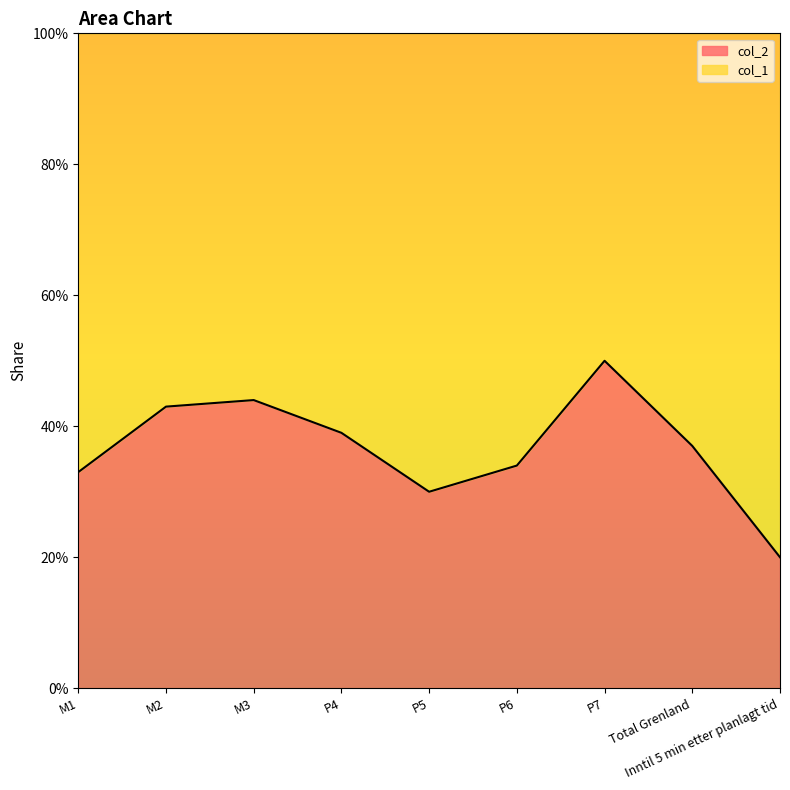

Where is the first local maximum?

M3